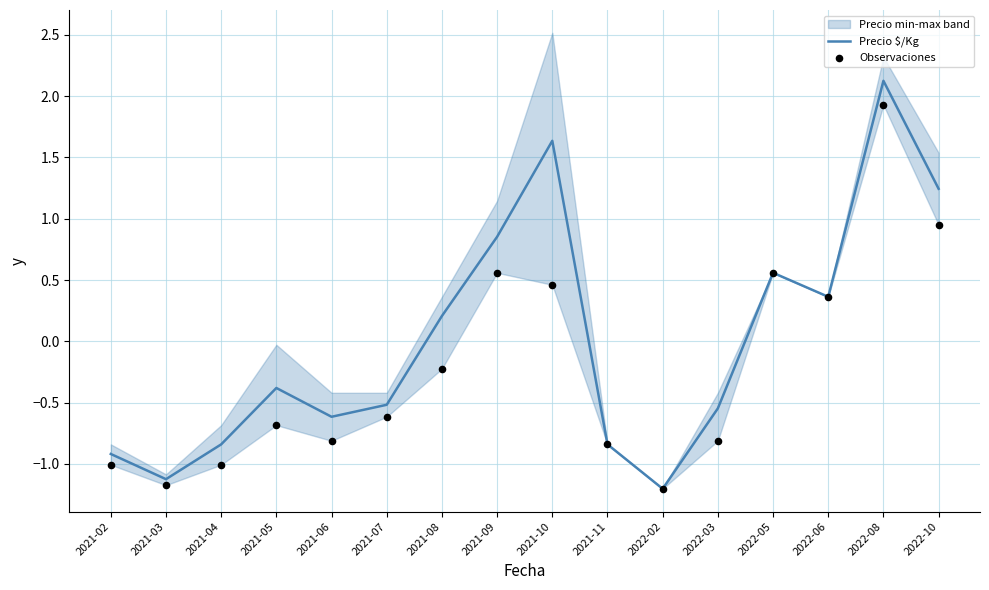

Which series has the largest Y range (max minus min)?

Precio $/Kg